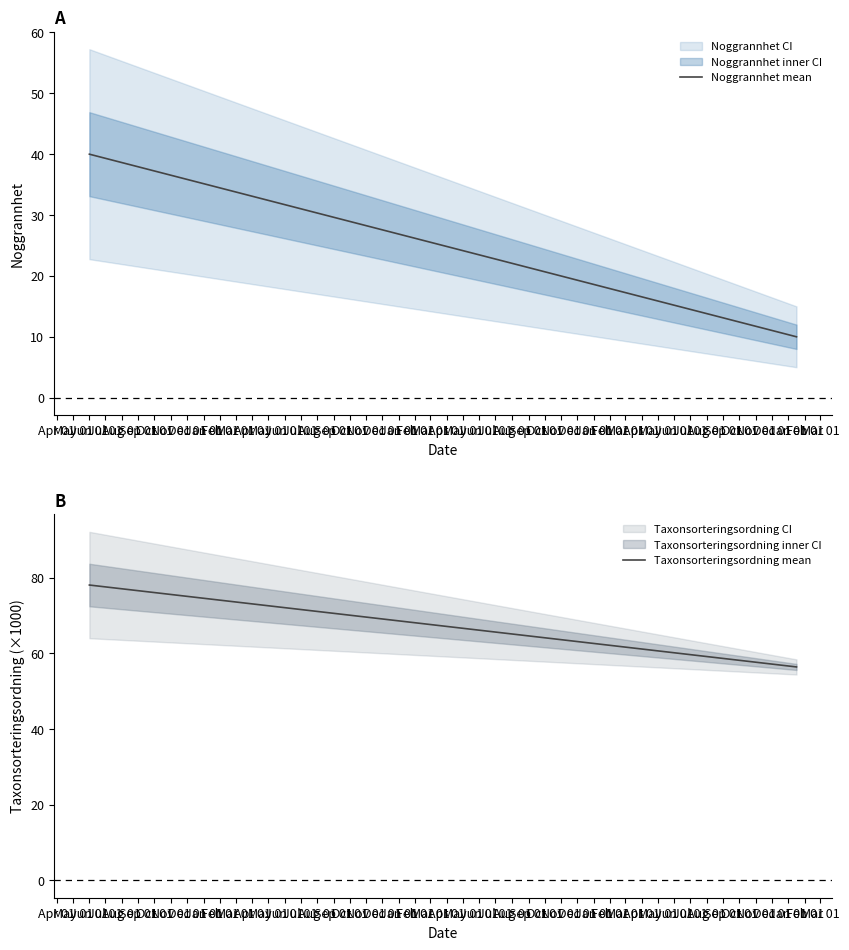

What is the difference between the Noggrannhet mean values at May 01 and Apr 01?

30.0